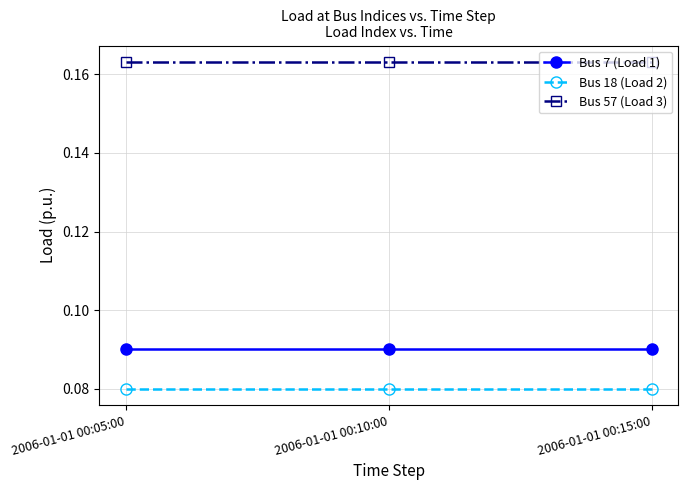

What is the label of the 3rd point from the right?

2006-01-01 00:05:00